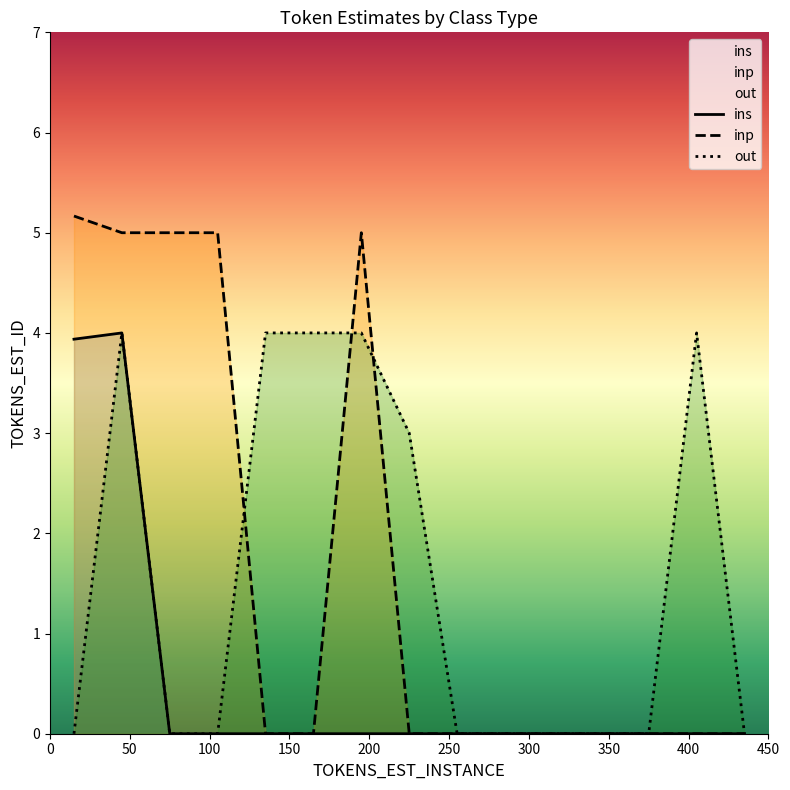

Reading left to right, transcribe all the data shown in this chart.

ins: 3.9	4.0	0.0	0.0	0.0	0.0	0.0	0.0	0.0	0.0	0.0	0.0	0.0	0.0	0.0
inp: 5.2	5.0	5.0	5.0	0.0	0.0	5.0	0.0	0.0	0.0	0.0	0.0	0.0	0.0	0.0
out: 0.0	4.0	0.0	0.0	4.0	4.0	4.0	3.0	0.0	0.0	0.0	0.0	0.0	4.0	0.0